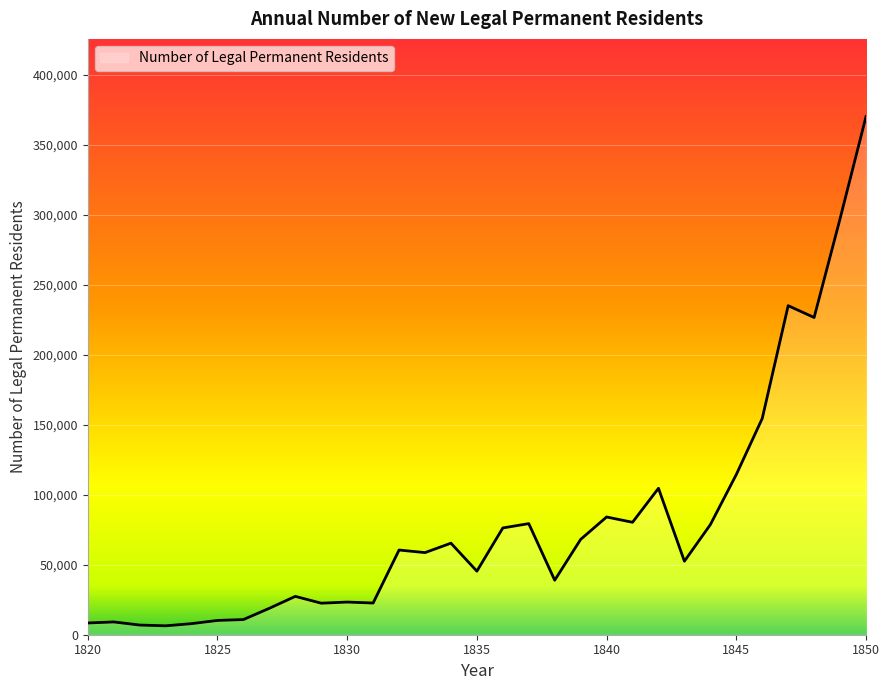

Count the number of data series in this chart.

1